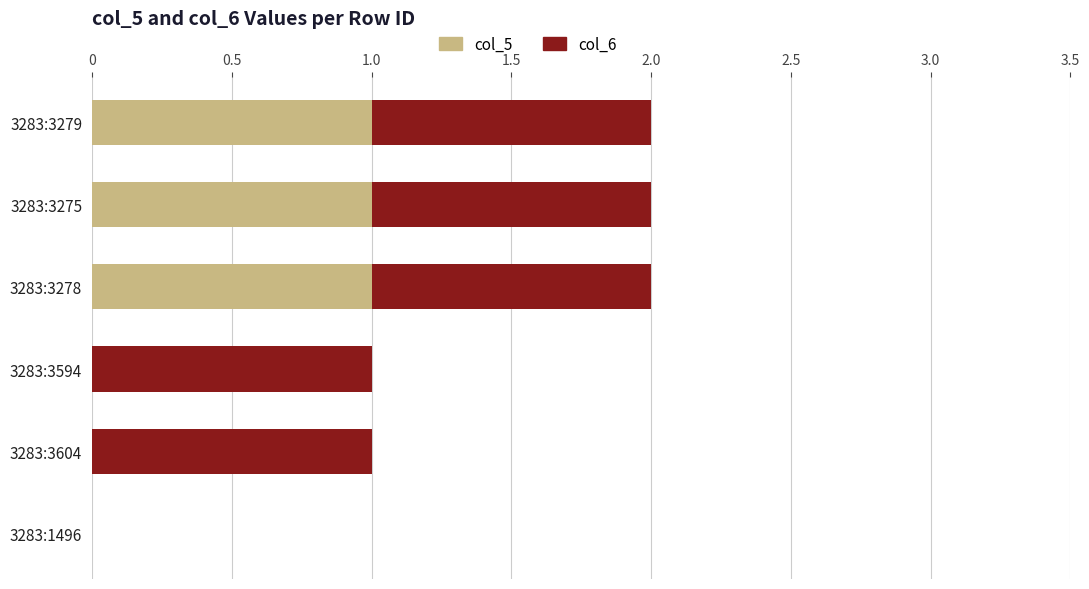

What is the sum of all col_5 values?

3